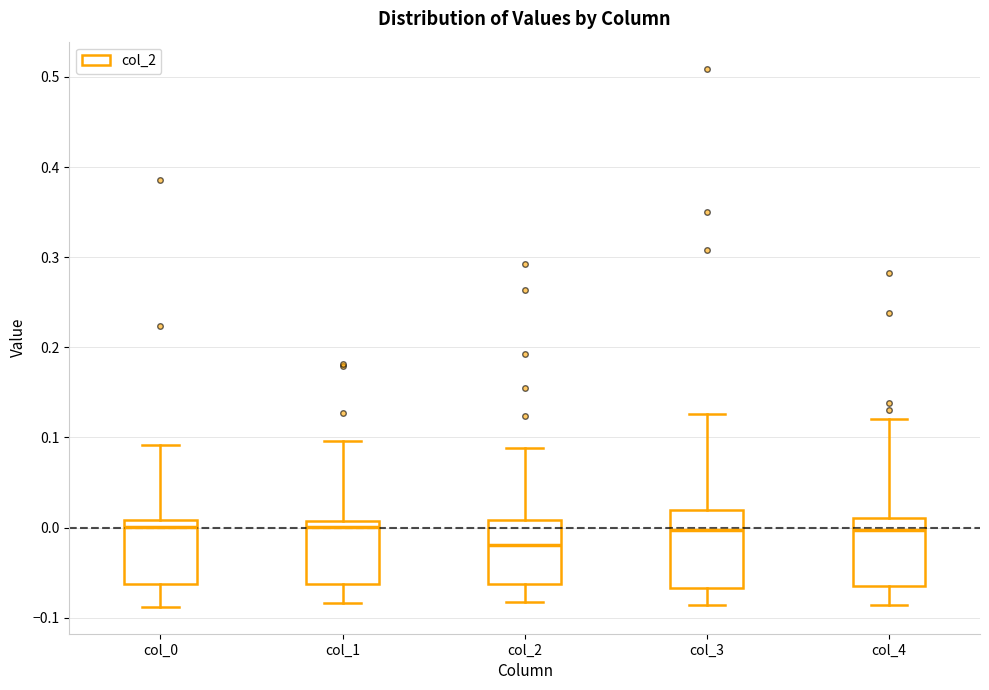

Reading left to right, read every box against the y-axis: the position of its median line, the range the box covers, and the ends of its whiskers. The values are not printed on the chart, so give them approximately, as read against the axis.

col_0: median 0.00, box -0.06 to 0.01, whiskers -0.09 to 0.09
col_1: median 0.00, box -0.06 to 0.01, whiskers -0.08 to 0.10
col_2: median -0.02, box -0.06 to 0.01, whiskers -0.08 to 0.09
col_3: median 0.00, box -0.07 to 0.02, whiskers -0.09 to 0.13
col_4: median 0.00, box -0.06 to 0.01, whiskers -0.09 to 0.12